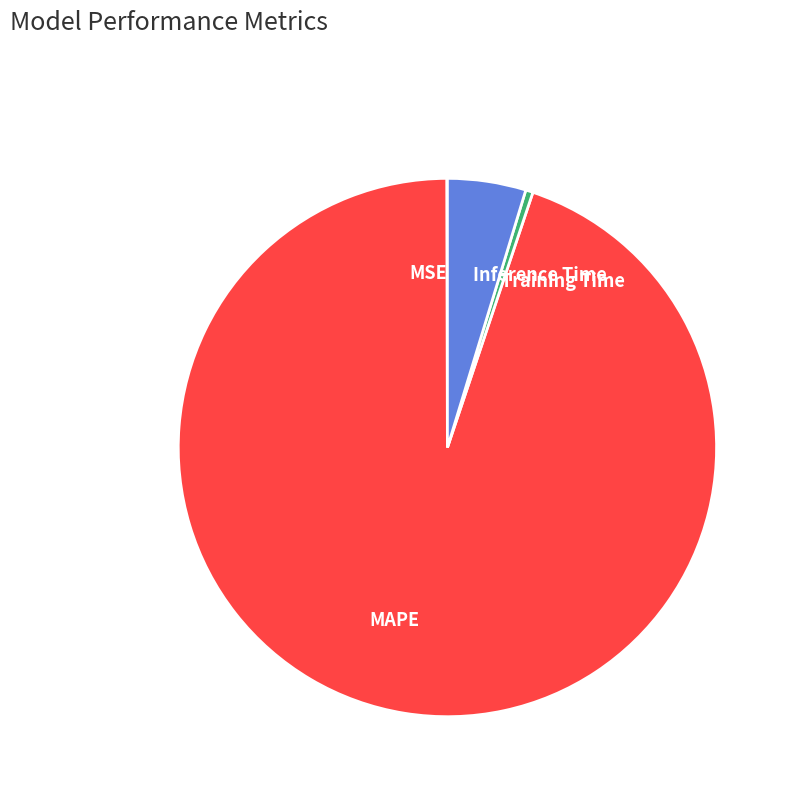

Which slice is the largest?

MAPE